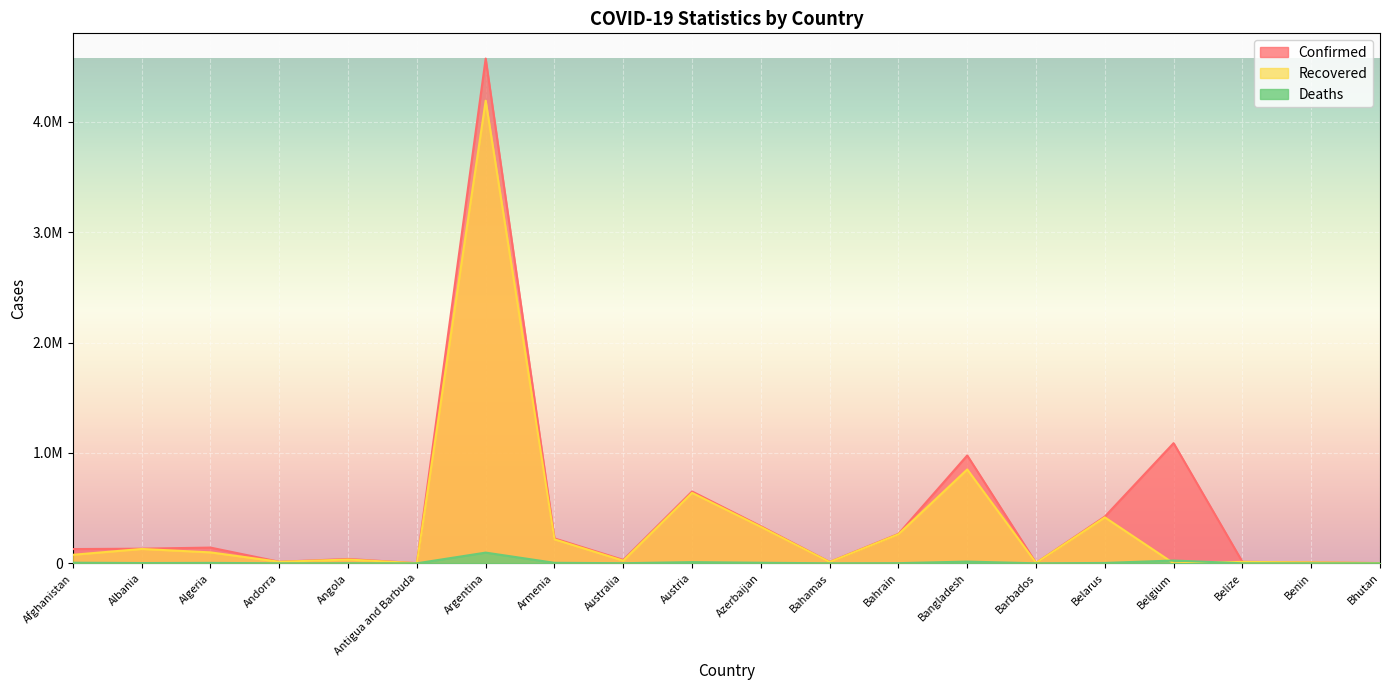

How many series are shown in this chart?

3